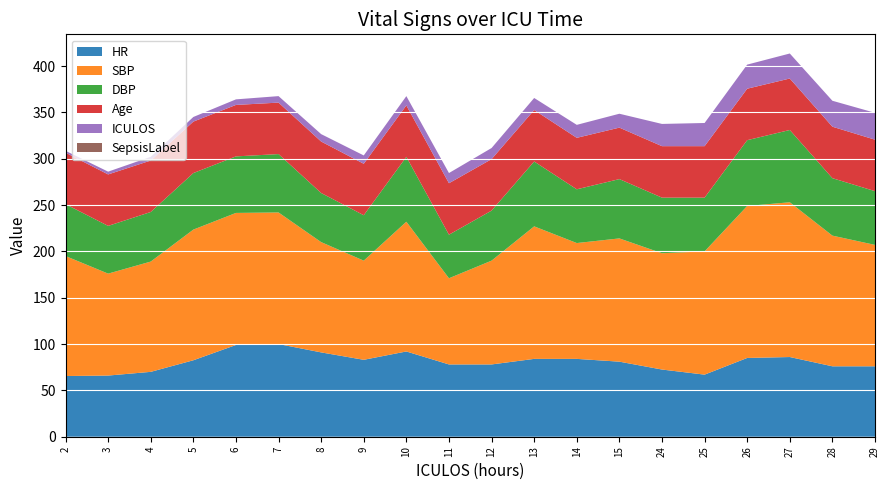

Reading left to right, extract all data points from this chart.

HR: 2=65.5	3=66.0	4=70.0	5=82.5	6=99.0	7=100.0	8=91.0	9=83.0	10=92.0	11=78.0	12=78.0	13=84.0	14=84.0	15=81.0	24=72.5	25=67.0	26=85.0	27=86.0	28=76.0	29=76.0
SBP: 2=129.5	3=110.0	4=119.0	5=141.0	6=142.5	7=142.0	8=119.0	9=107.0	10=140.0	11=93.0	12=112.0	13=143.0	14=125.0	15=133.0	24=125.5	25=133.0	26=164.0	27=167.0	28=141.0	29=131.0
DBP: 2=56.0	3=51.5	4=53.5	5=61.0	6=61.0	7=63.0	8=53.0	9=49.0	10=70.0	11=47.0	12=54.0	13=70.0	14=58.0	15=64.0	24=60.0	25=58.0	26=71.0	27=78.0	28=62.0	29=58.0
Age: 2=55.5	3=55.5	4=55.5	5=55.5	6=55.5	7=55.5	8=55.5	9=55.5	10=55.5	11=55.5	12=55.5	13=55.5	14=55.5	15=55.5	24=55.5	25=55.5	26=55.5	27=55.5	28=55.5	29=55.5
ICULOS: 2=2.0	3=3.0	4=4.0	5=5.0	6=6.0	7=7.0	8=8.0	9=9.0	10=10.0	11=11.0	12=12.0	13=13.0	14=14.0	15=15.0	24=24.0	25=25.0	26=26.0	27=27.0	28=28.0	29=29.0
SepsisLabel: 2=0.0	3=0.0	4=0.0	5=0.0	6=0.0	7=0.0	8=0.0	9=0.0	10=0.0	11=0.0	12=0.0	13=0.0	14=0.0	15=0.0	24=0.0	25=0.0	26=0.0	27=0.0	28=0.0	29=0.0